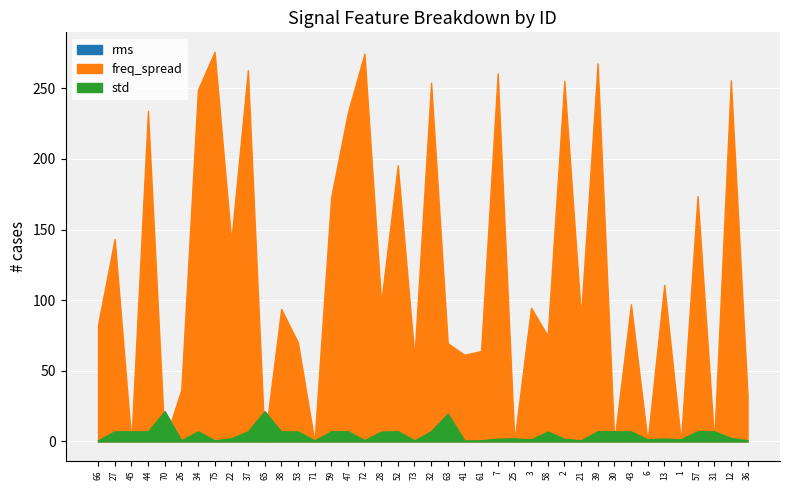

Where is the first local maximum for std?

70